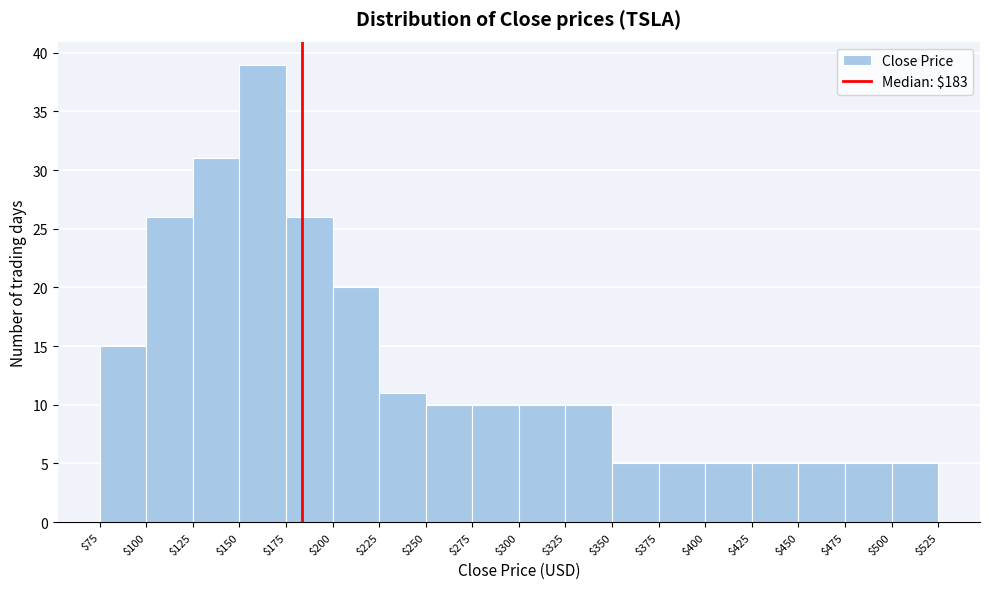

Reading left to right, list every bar in this chart as the range it spans on the x-axis followed by its height. The values are not printed on the chart, so give them approximately, as read against the axis.

$75 to $100: 15
$100 to $125: 26
$125 to $150: 31
$150 to $175: 39
$175 to $200: 26
$200 to $225: 20
$225 to $250: 11
$250 to $275: 10
$275 to $300: 10
$300 to $325: 10
$325 to $350: 10
$350 to $375: 5
$375 to $400: 5
$400 to $425: 5
$425 to $450: 5
$450 to $475: 5
$475 to $500: 5
$500 to $525: 5